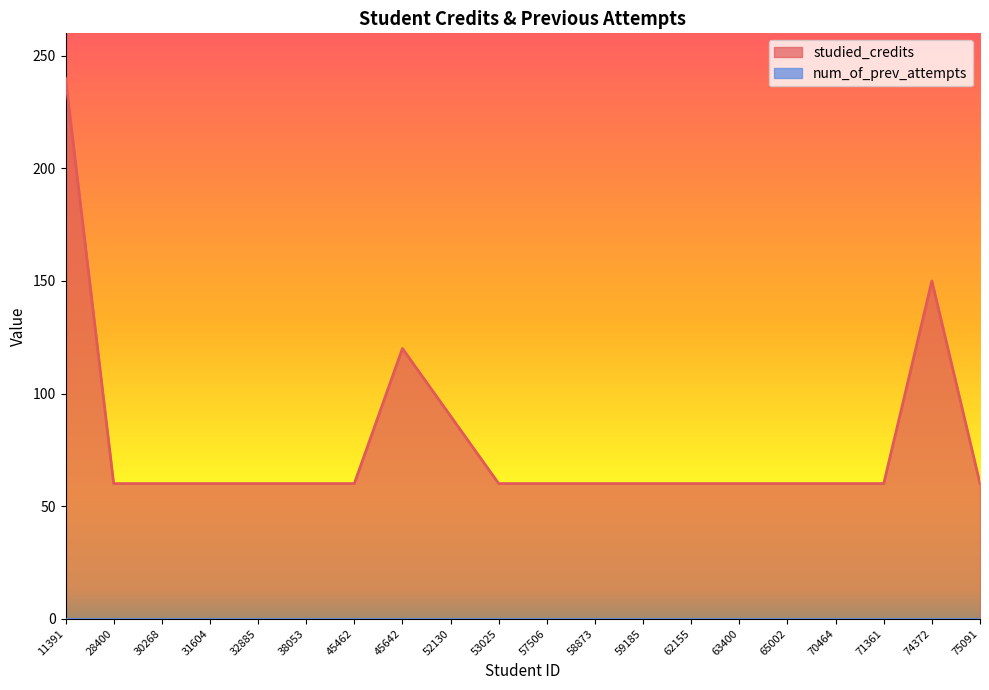

Is it true that the value at 63400 is 60?

True